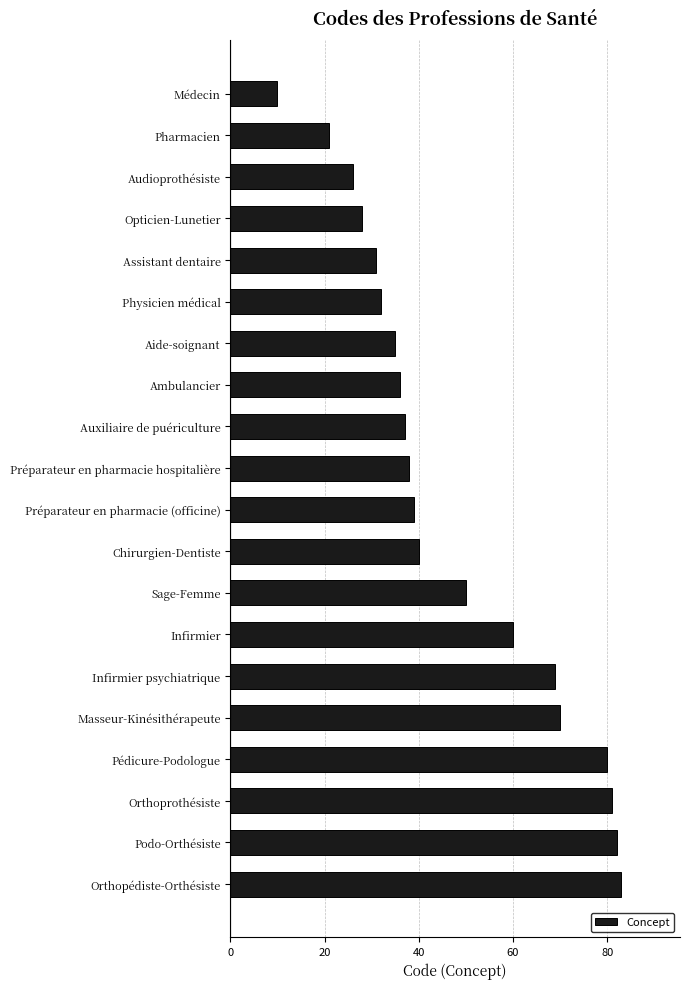

Which has a higher value, Orthopédiste-Orthésiste or Pédicure-Podologue?

Orthopédiste-Orthésiste